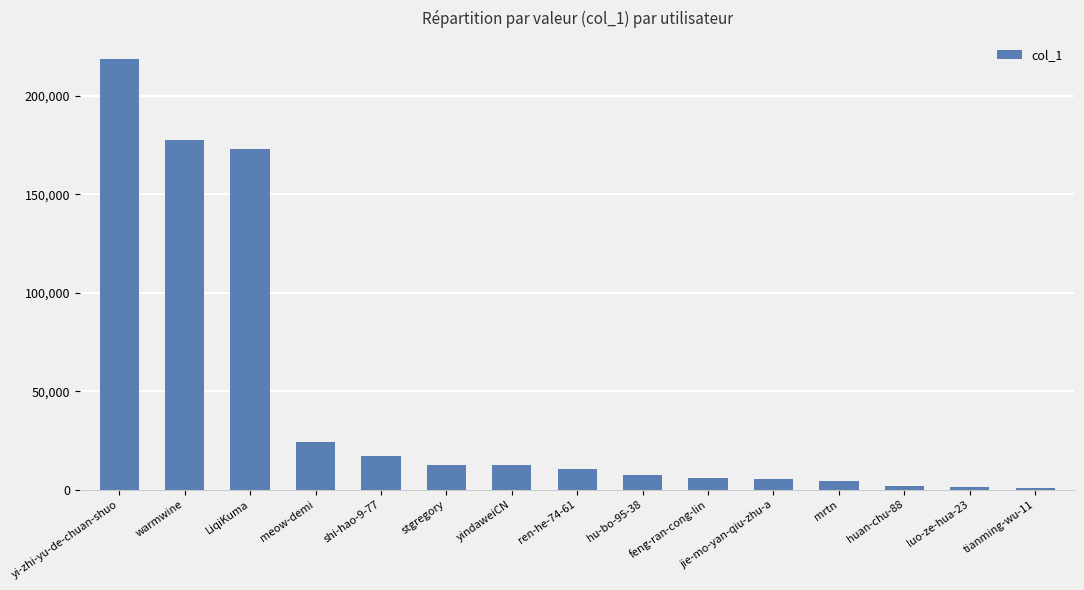

What is the difference between the second highest and second lowest values?

176269